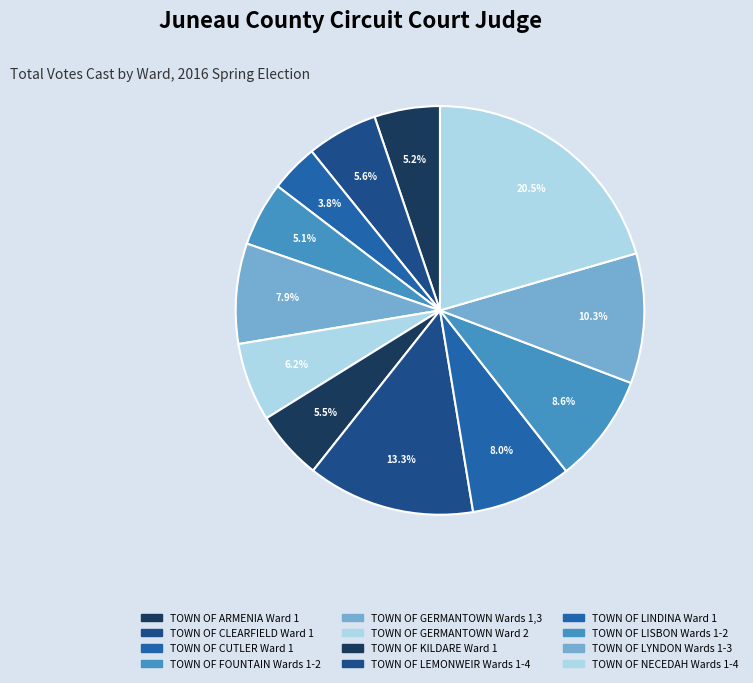

How many segments does this pie chart have?

12